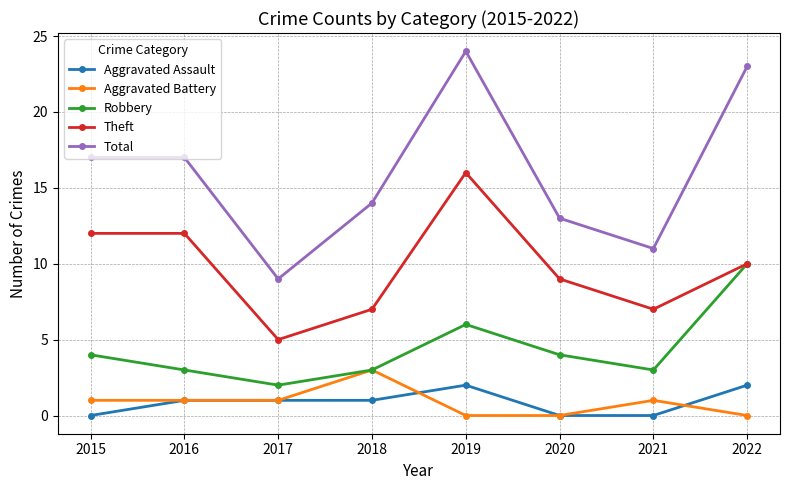

How many data points does each series have?

8